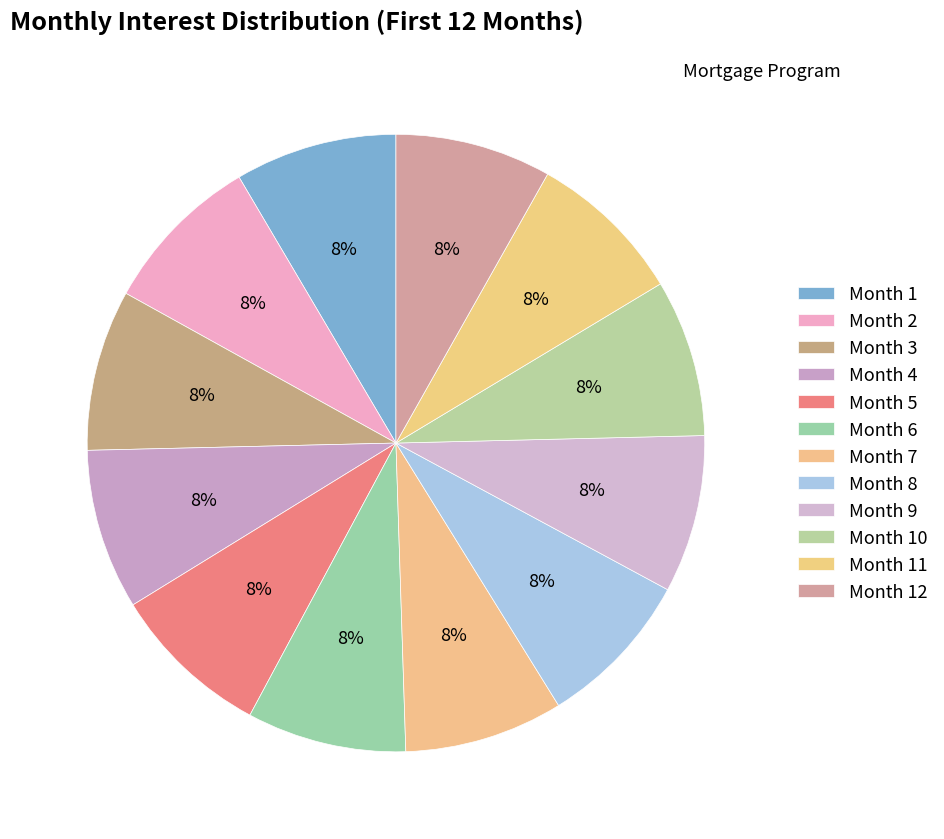

How many segments does this pie chart have?

12